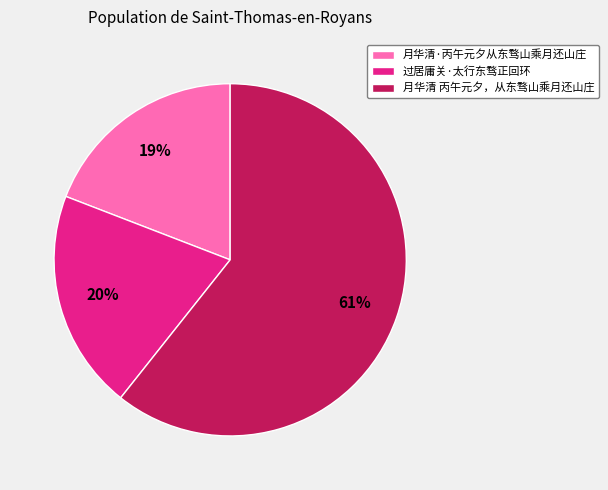

Which category has the biggest portion of the pie?

月华清 丙午元夕，从东骛山乘月还山庄